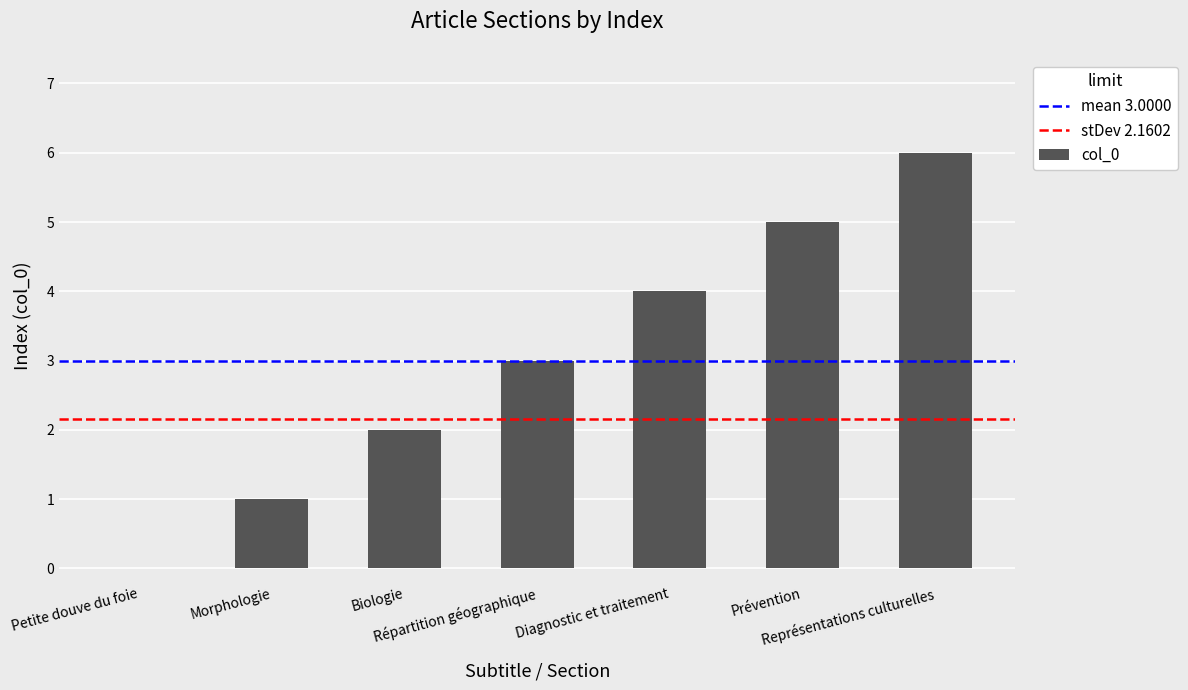

What is the change in value from Petite douve du foie to Biologie?

+2